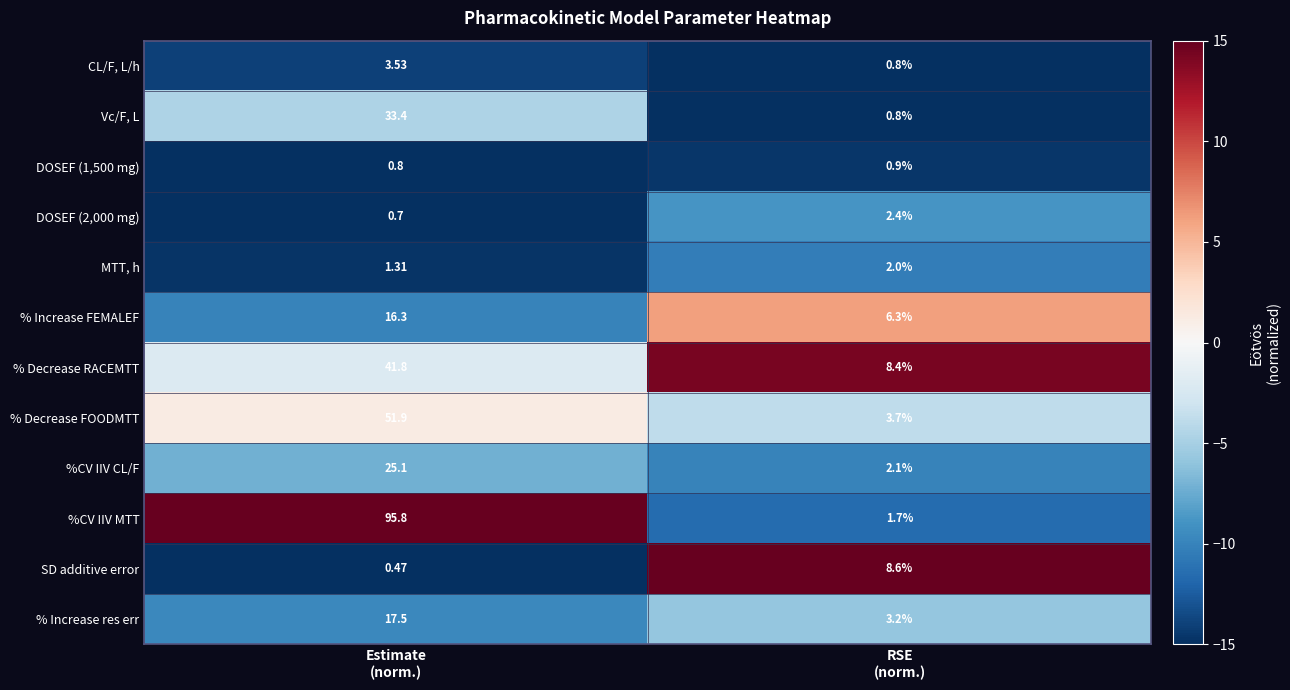

Which series has the widest spread of values?

%CV IIV MTT